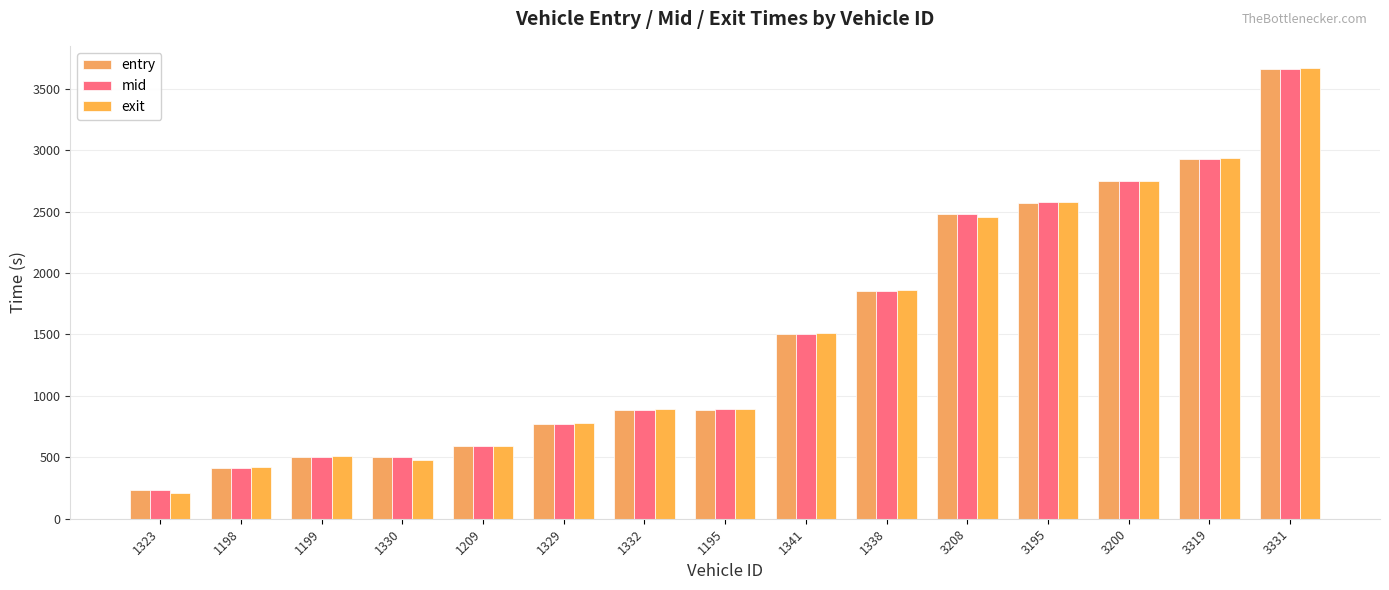

What is the spread (max minus min) of values at 1323?

26.7